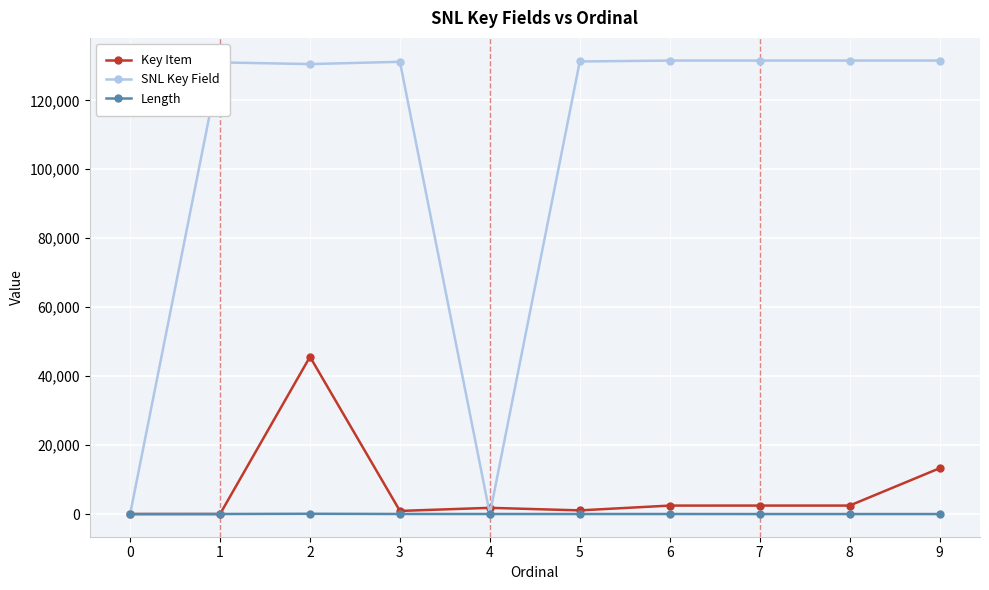

Is the value of Length at 0 greater than the value of Key Item at 7?

No